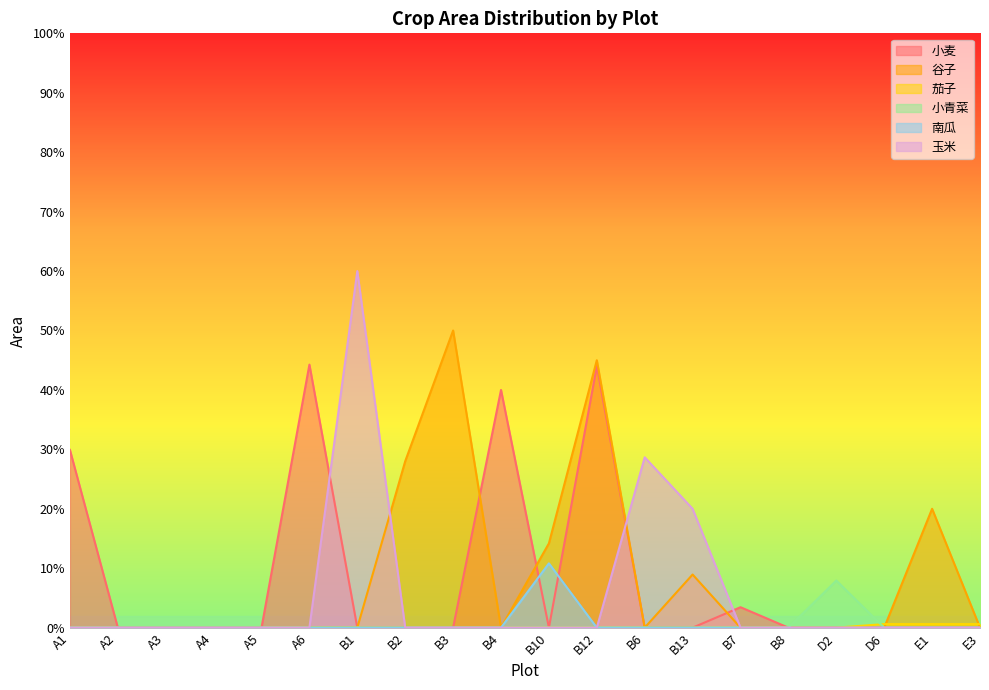

Reading right to left, transcribe all the data shown in this chart.

小麦: E3=0.0	E1=0.0	D6=0.0	D2=0.0	B8=0.0	B7=3.4	B13=0.0	B6=0.0	B12=44.0	B10=0.0	B4=40.0	B3=0.0	B2=0.0	B1=0.0	A6=44.3	A5=0.0	A4=0.0	A3=0.0	A2=0.0	A1=29.9
谷子: E3=0.0	E1=20.0	D6=0.0	D2=0.0	B8=0.0	B7=0.0	B13=8.9	B6=0.0	B12=45.0	B10=14.2	B4=0.0	B3=50.0	B2=28.0	B1=0.0	A6=0.0	A5=0.0	A4=0.0	A3=0.0	A2=0.0	A1=0.0
茄子: E3=0.6	E1=0.6	D6=0.6	D2=0.0	B8=0.0	B7=0.0	B13=0.0	B6=0.0	B12=0.0	B10=0.0	B4=0.0	B3=0.0	B2=0.0	B1=0.0	A6=0.0	A5=0.0	A4=0.0	A3=0.0	A2=0.0	A1=0.0
小青菜: E3=0.0	E1=0.0	D6=0.0	D2=7.9	B8=0.0	B7=0.0	B13=0.0	B6=0.0	B12=0.0	B10=0.0	B4=0.0	B3=0.0	B2=0.0	B1=0.0	A6=0.0	A5=0.0	A4=0.0	A3=0.0	A2=0.0	A1=0.0
南瓜: E3=0.0	E1=0.0	D6=0.0	D2=0.0	B8=0.0	B7=0.0	B13=0.0	B6=0.0	B12=0.0	B10=10.8	B4=0.0	B3=0.0	B2=0.0	B1=0.0	A6=0.0	A5=0.0	A4=0.0	A3=0.0	A2=0.0	A1=0.0
玉米: E3=0.0	E1=0.0	D6=0.0	D2=0.0	B8=0.0	B7=0.0	B13=20.0	B6=28.7	B12=0.0	B10=0.0	B4=0.0	B3=0.0	B2=0.0	B1=60.0	A6=0.0	A5=0.0	A4=0.0	A3=0.0	A2=0.0	A1=0.0